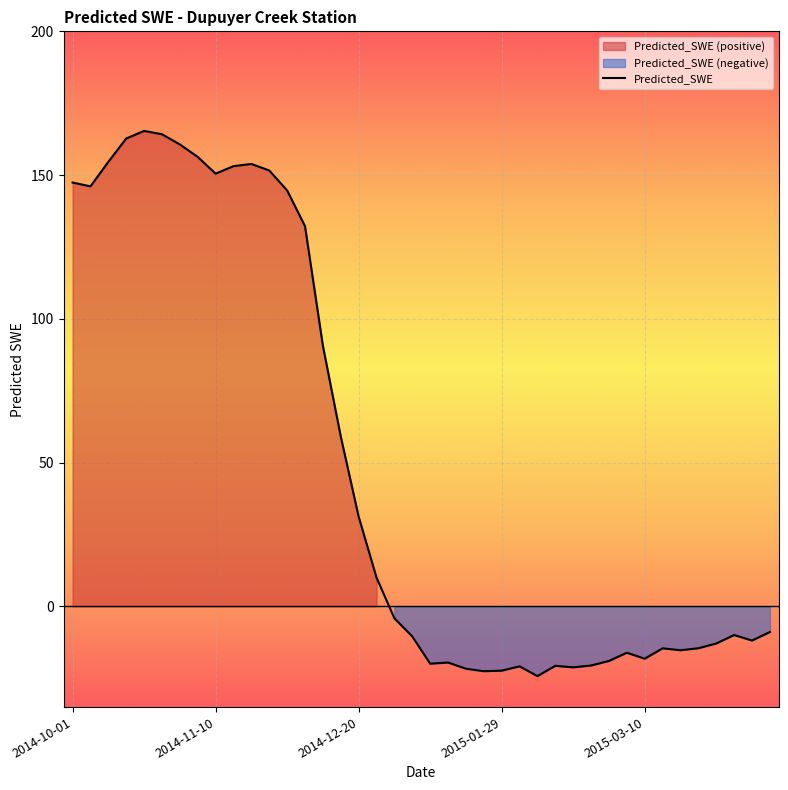

What is the maximum value for Predicted_SWE?

165.4